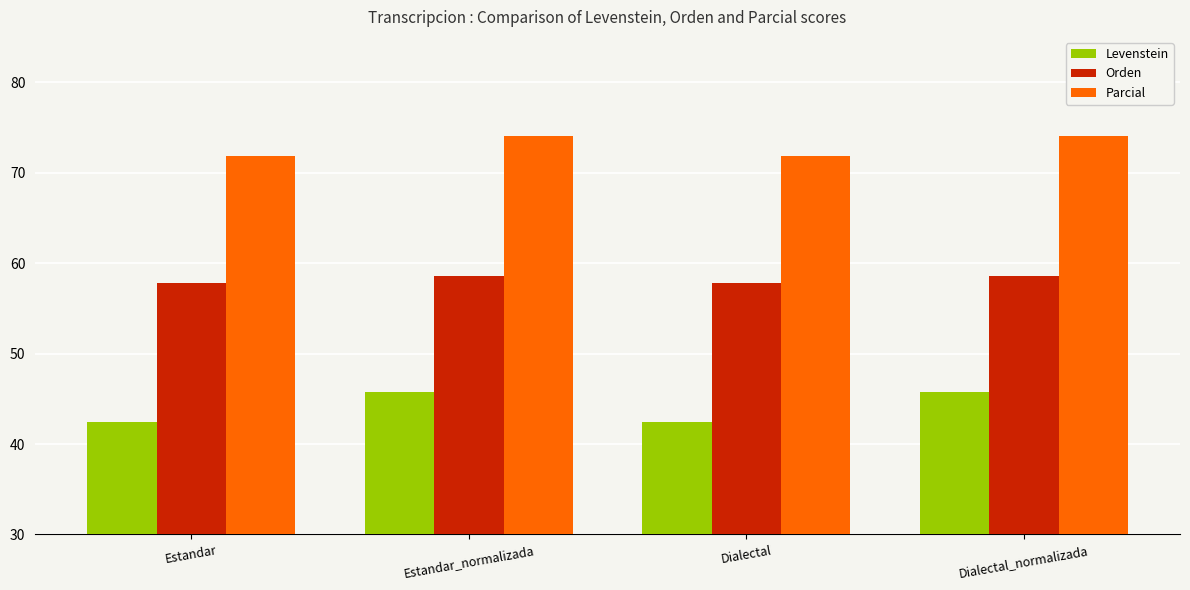

True or false: Levenstein has a value of 11.7 at Estandar.

False